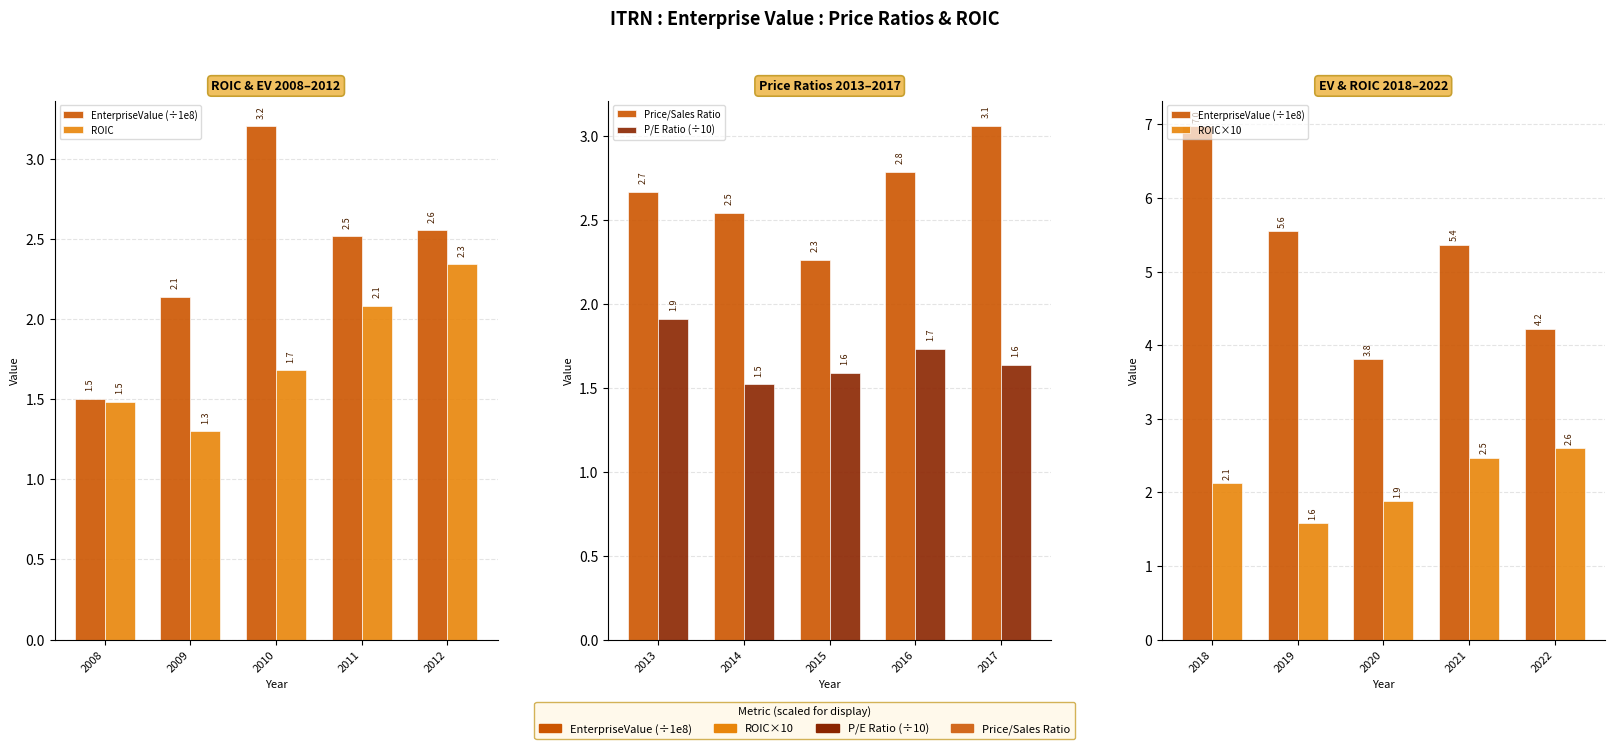

Read the ROIC value at 2012.

2.3